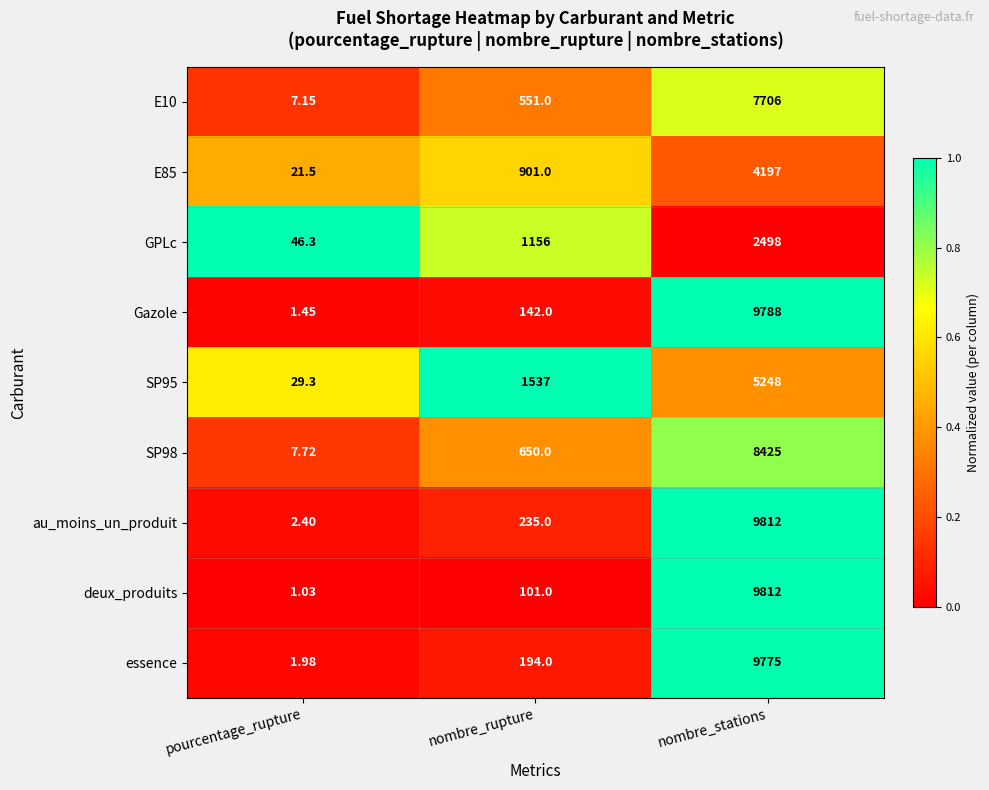

Which series has the largest total across all categories?

au_moins_un_produit